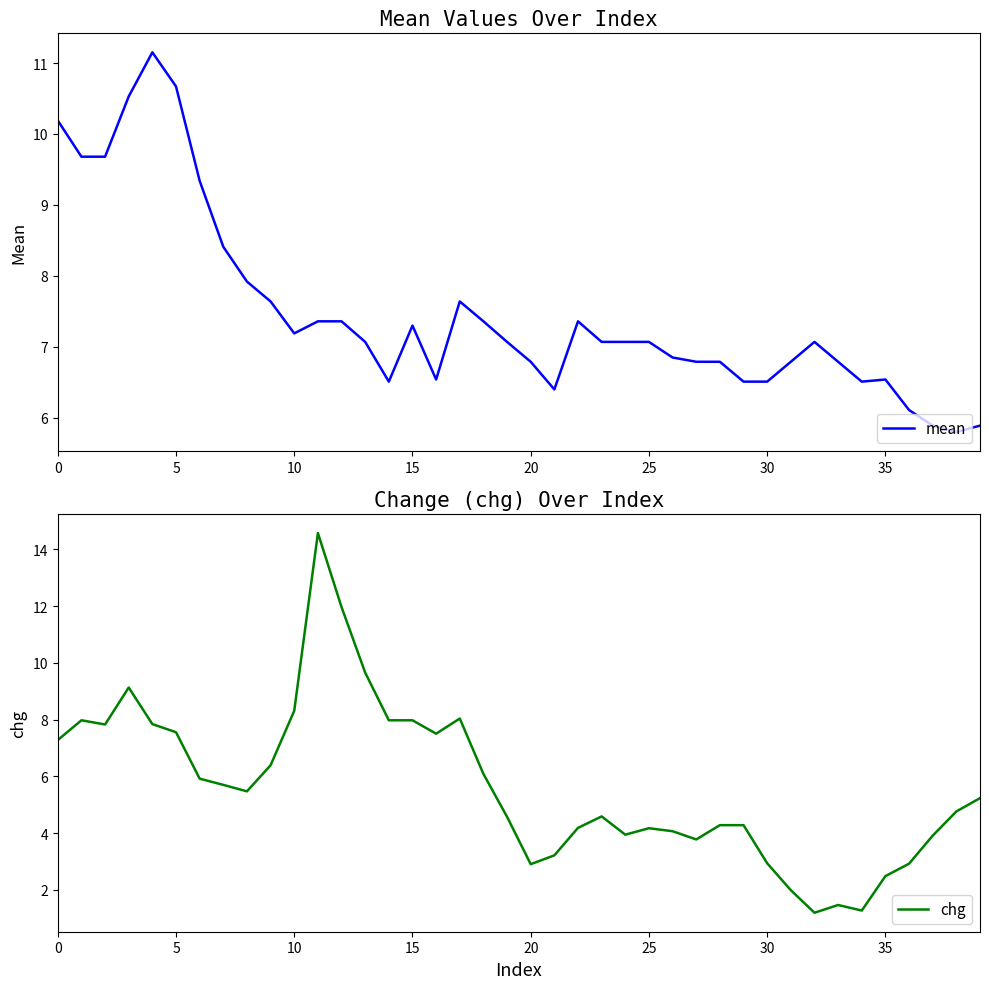

Count the number of categories in the chart.

40